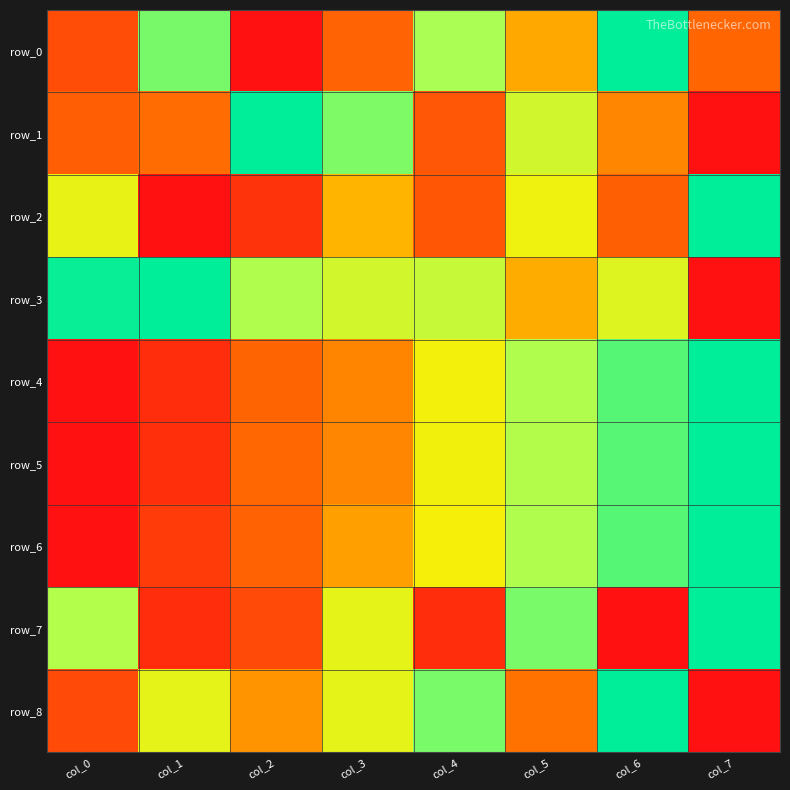

Reading left to right, transcribe all the data shown in this chart.

row_0: col_0=0.2	col_1=0.8	col_2=0.0	col_3=0.3	col_4=0.7	col_5=0.4	col_6=1.0	col_7=0.3
row_1: col_0=0.3	col_1=0.3	col_2=1.0	col_3=0.8	col_4=0.2	col_5=0.6	col_6=0.4	col_7=0.0
row_2: col_0=0.6	col_1=0.0	col_2=0.1	col_3=0.5	col_4=0.2	col_5=0.6	col_6=0.3	col_7=1.0
row_3: col_0=1.0	col_1=1.0	col_2=0.7	col_3=0.6	col_4=0.7	col_5=0.4	col_6=0.6	col_7=0.0
row_4: col_0=0.0	col_1=0.1	col_2=0.3	col_3=0.4	col_4=0.6	col_5=0.7	col_6=0.9	col_7=1.0
row_5: col_0=0.0	col_1=0.1	col_2=0.3	col_3=0.4	col_4=0.6	col_5=0.7	col_6=0.9	col_7=1.0
row_6: col_0=0.0	col_1=0.1	col_2=0.3	col_3=0.4	col_4=0.6	col_5=0.7	col_6=0.9	col_7=1.0
row_7: col_0=0.7	col_1=0.1	col_2=0.2	col_3=0.6	col_4=0.1	col_5=0.8	col_6=0.0	col_7=1.0
row_8: col_0=0.2	col_1=0.6	col_2=0.4	col_3=0.6	col_4=0.8	col_5=0.3	col_6=1.0	col_7=0.0